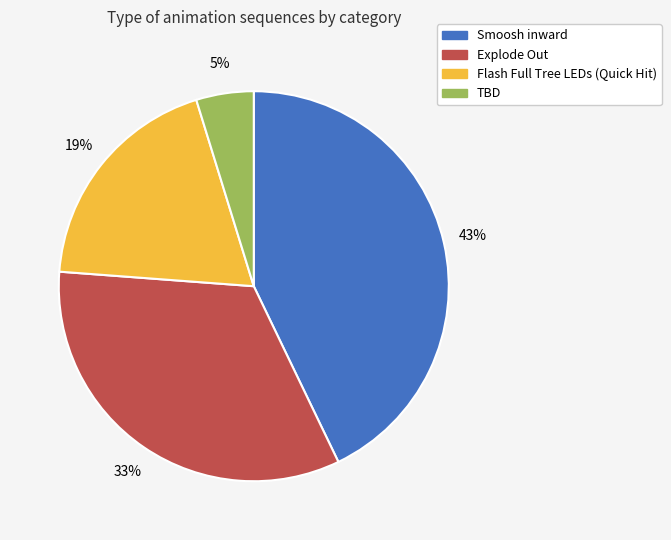

To the nearest percent, what is the difference between the largest and smallest slice percentages?

38%